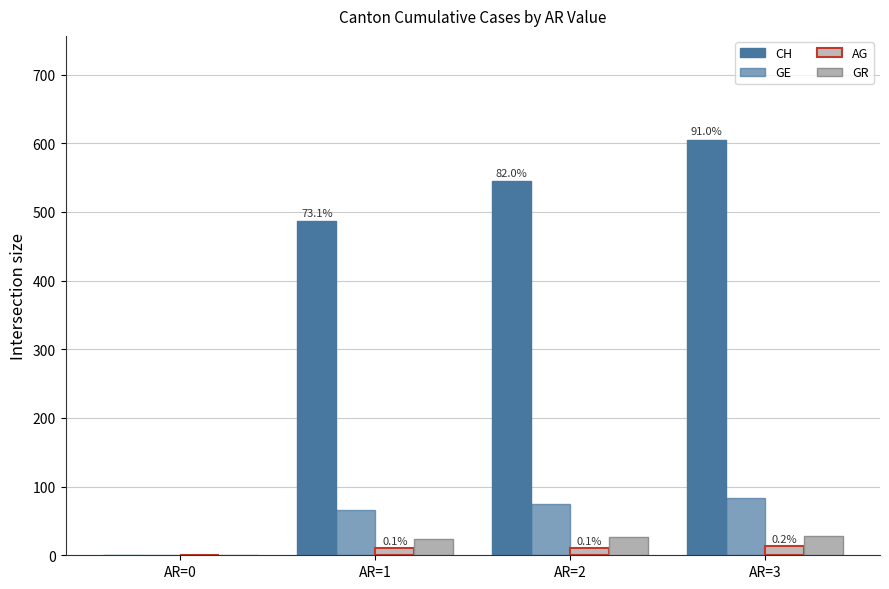

At which category is the sum across all series the highest?

AR=3